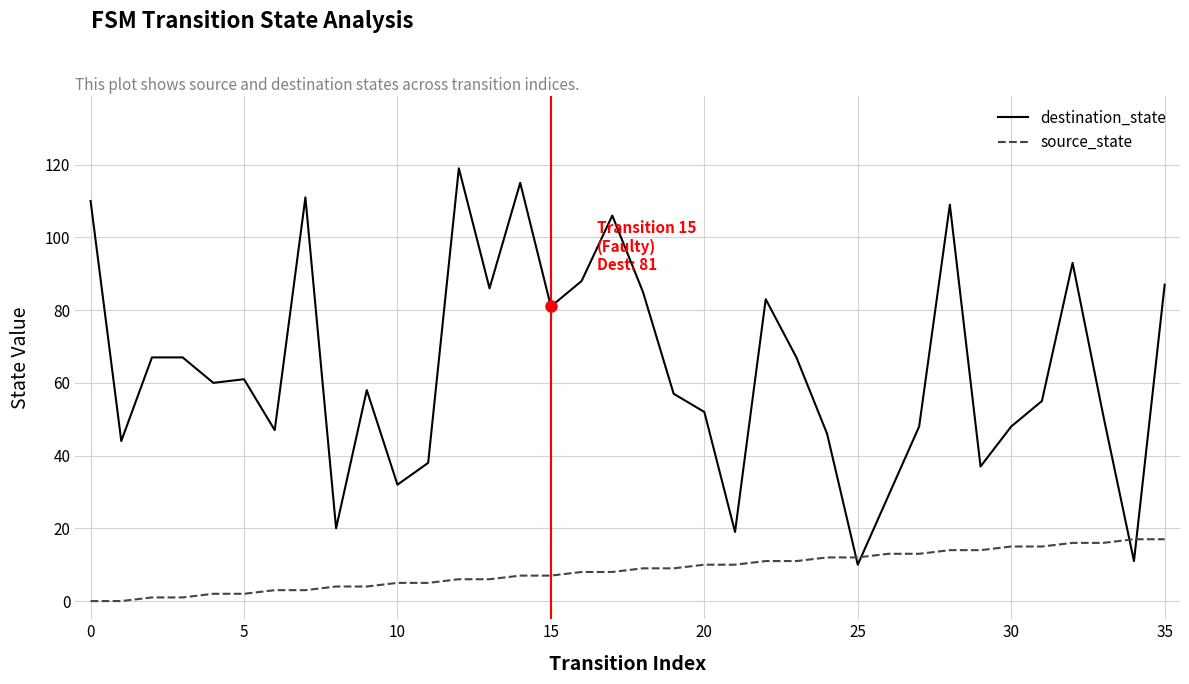

Which series has the largest total across all categories?

destination_state